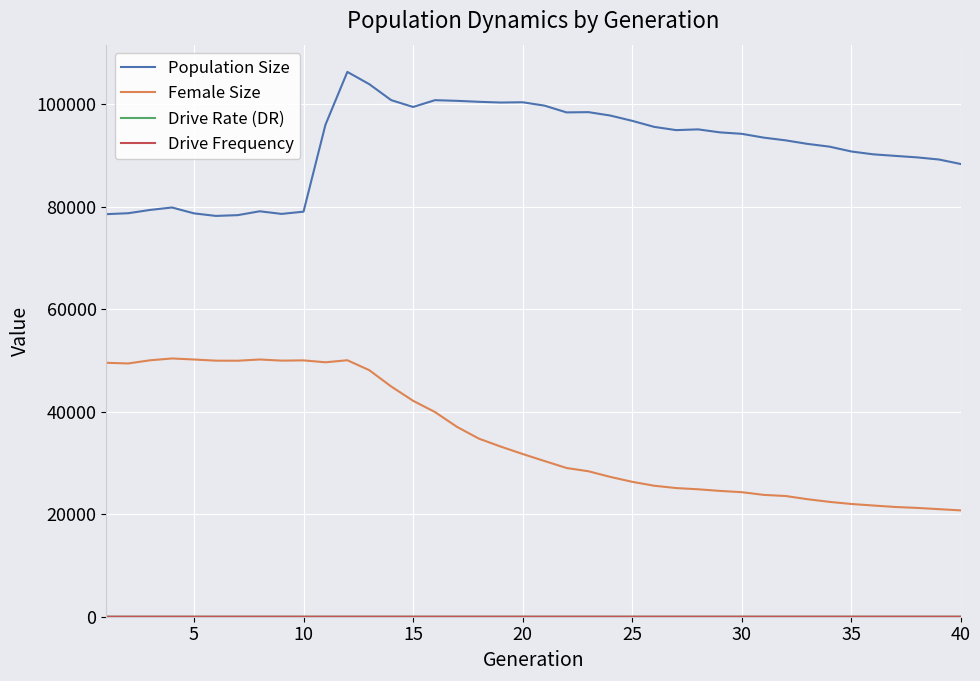

What is the greatest value displayed?

106337.0